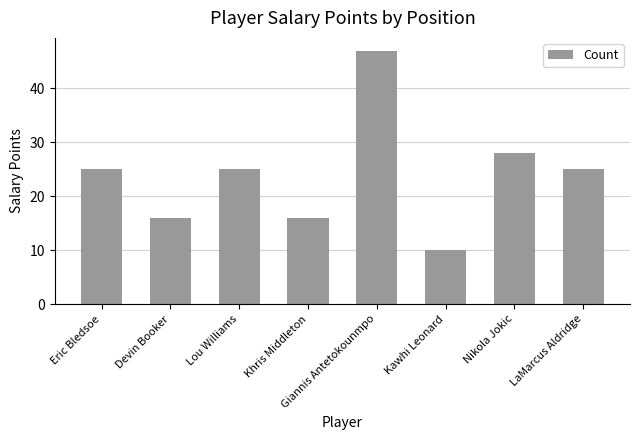

True or false: the data shows 9 at Devin Booker.

False